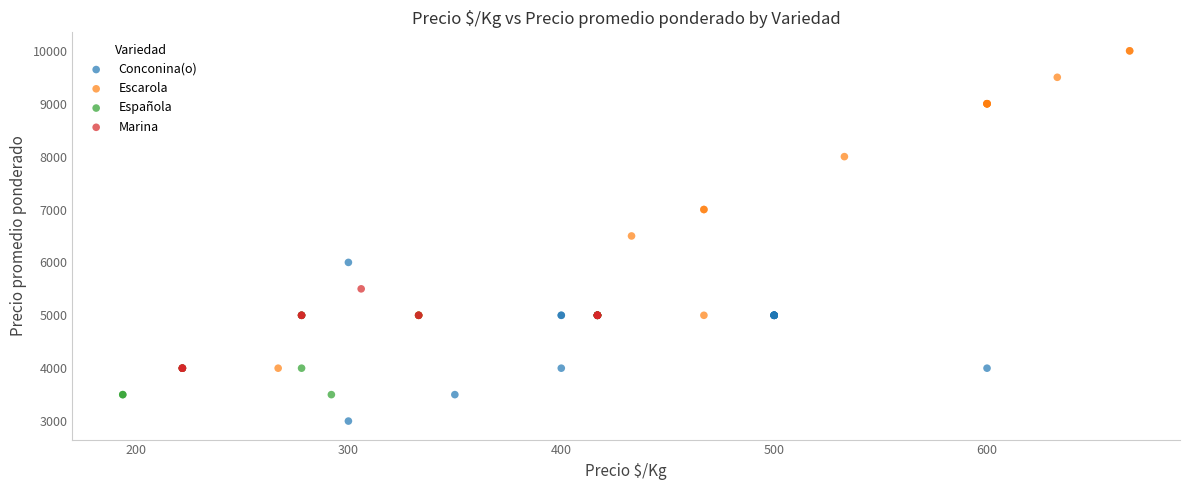

Which series has the widest spread of Y values?

Escarola